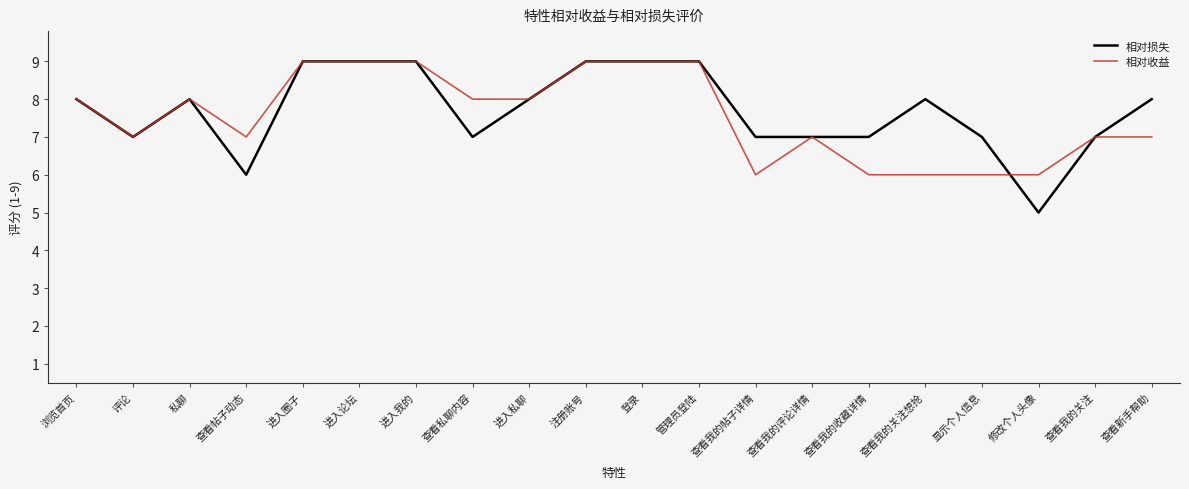

True or false: 相对收益 has a value of 13 at 查看私聊内容.

False